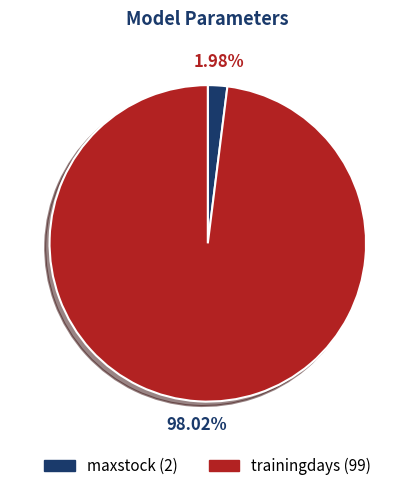

To the nearest percent, what is the difference between the maxstock and trainingdays slice percentages?

96%